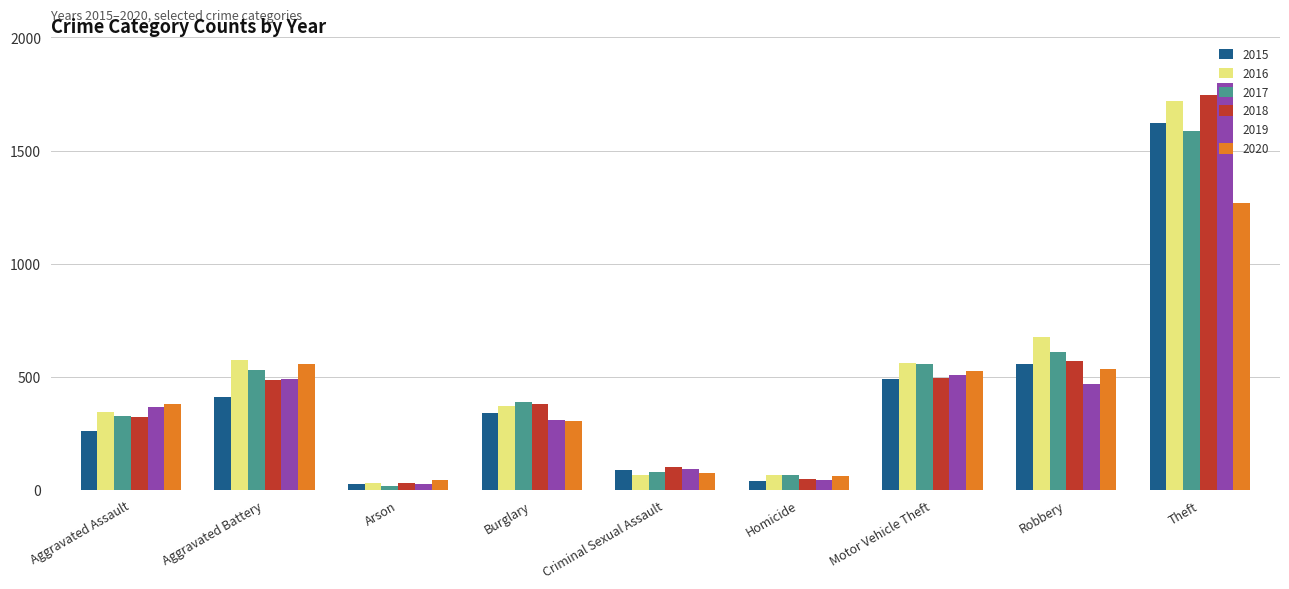

What value does the 2018 series have at Robbery?

573